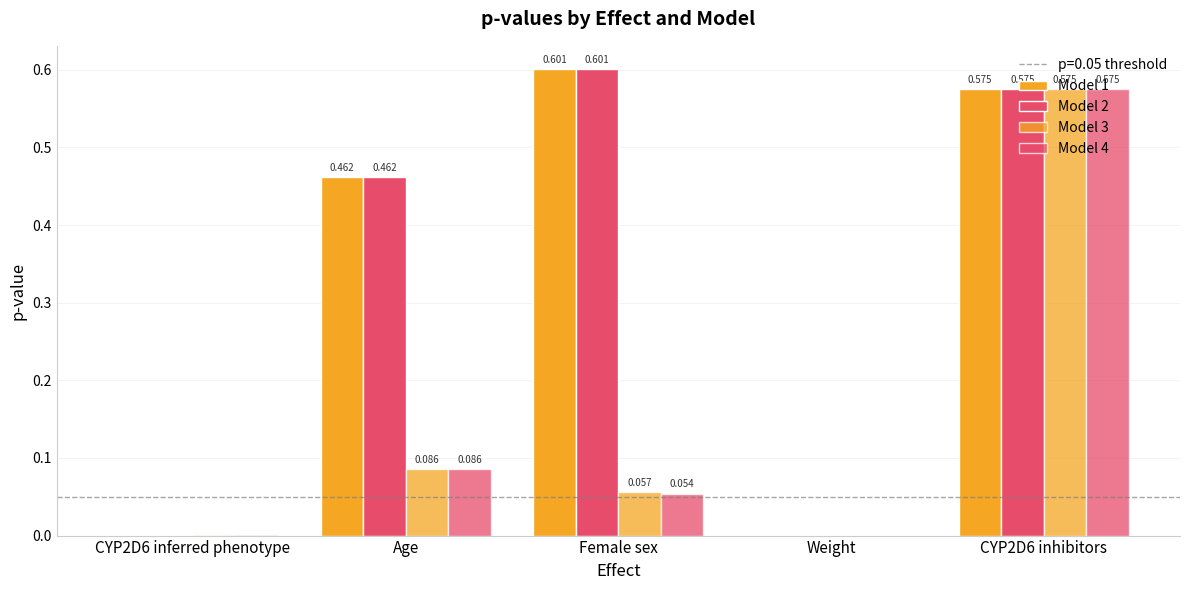

At which category is the sum across all series the highest?

CYP2D6 inhibitors